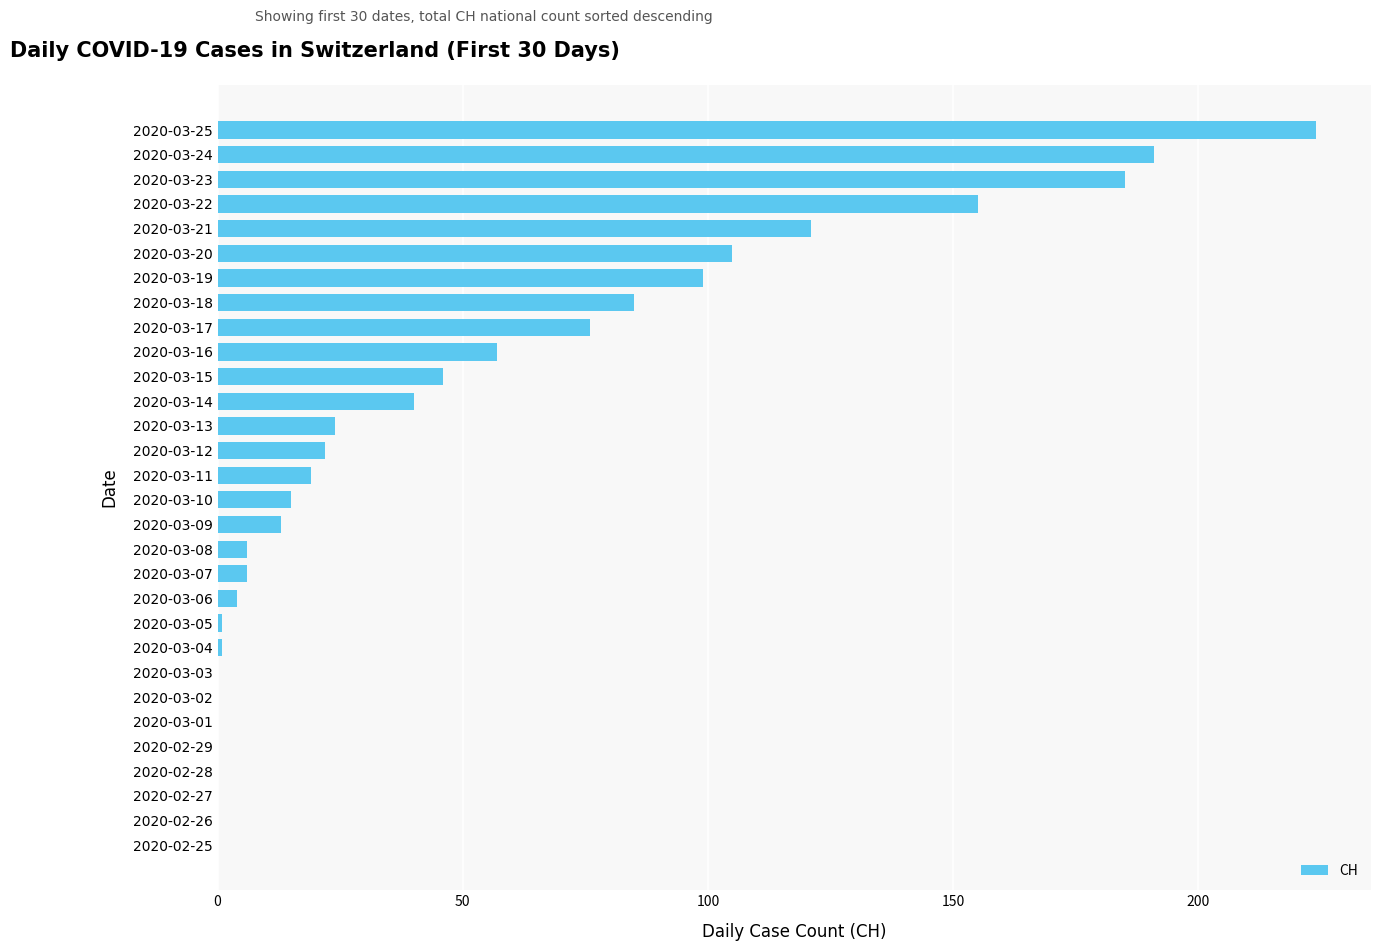

What is the sum of all values?

1495